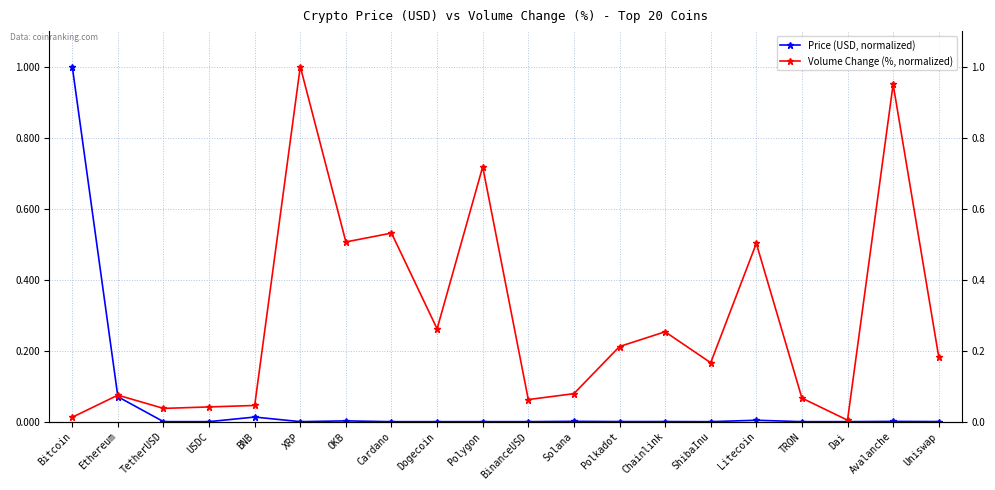

How many intersections are there between Volume Change (%, normalized) and Price (USD, normalized)?

1